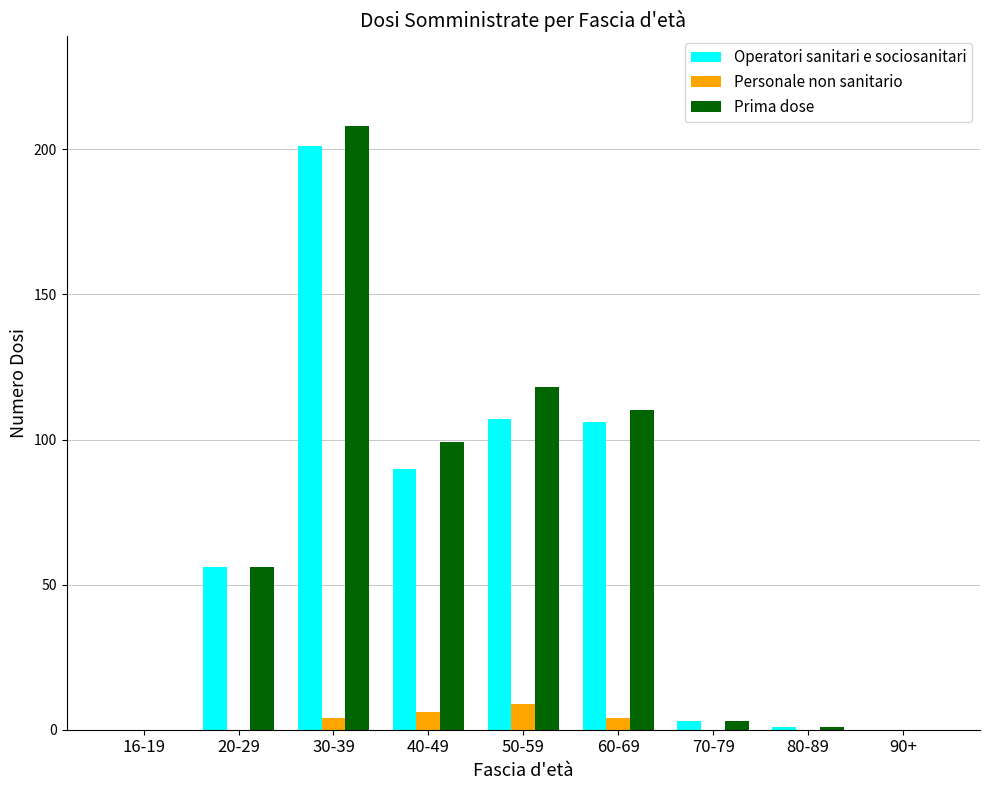

The value of Operatori sanitari e sociosanitari at 20-29 is 84. True or false?

False